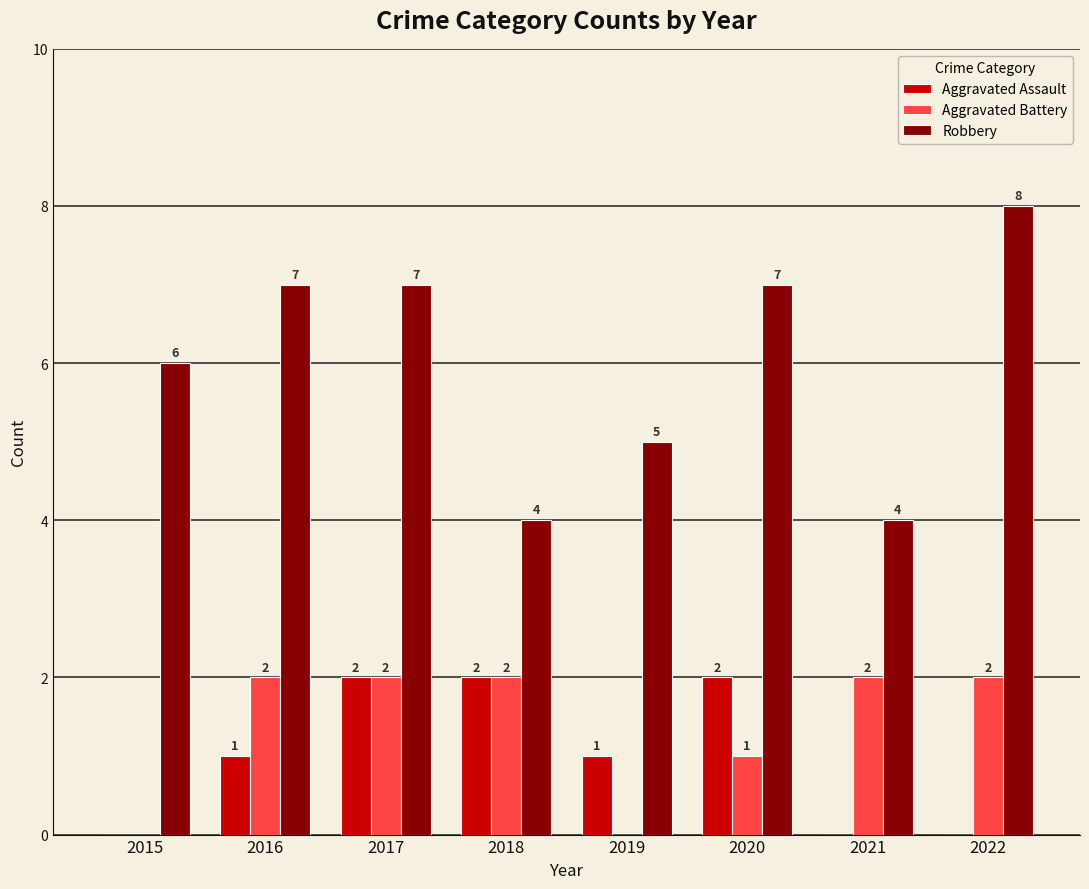

Which series has the largest total across all categories?

Robbery